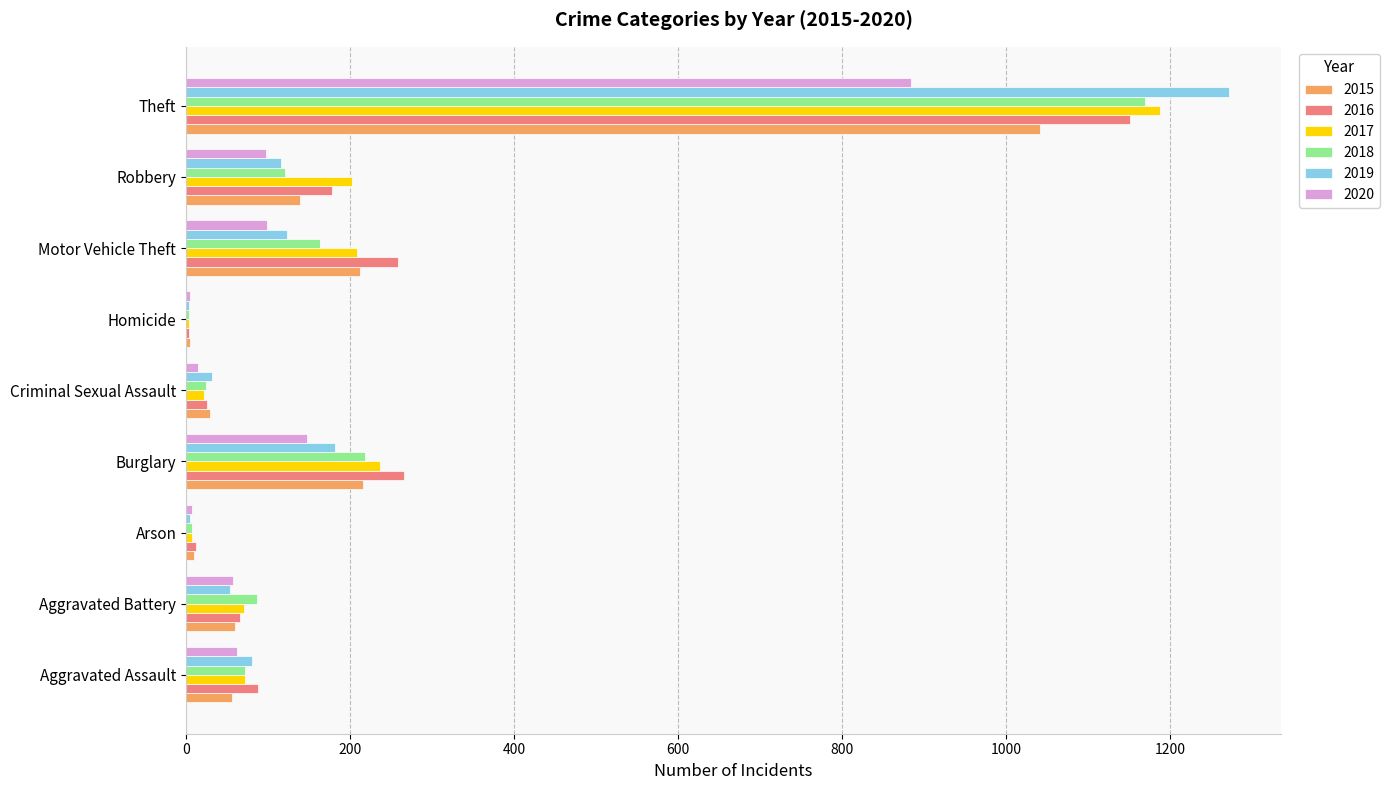

What is the difference between the 2020 values at Theft and Motor Vehicle Theft?

785